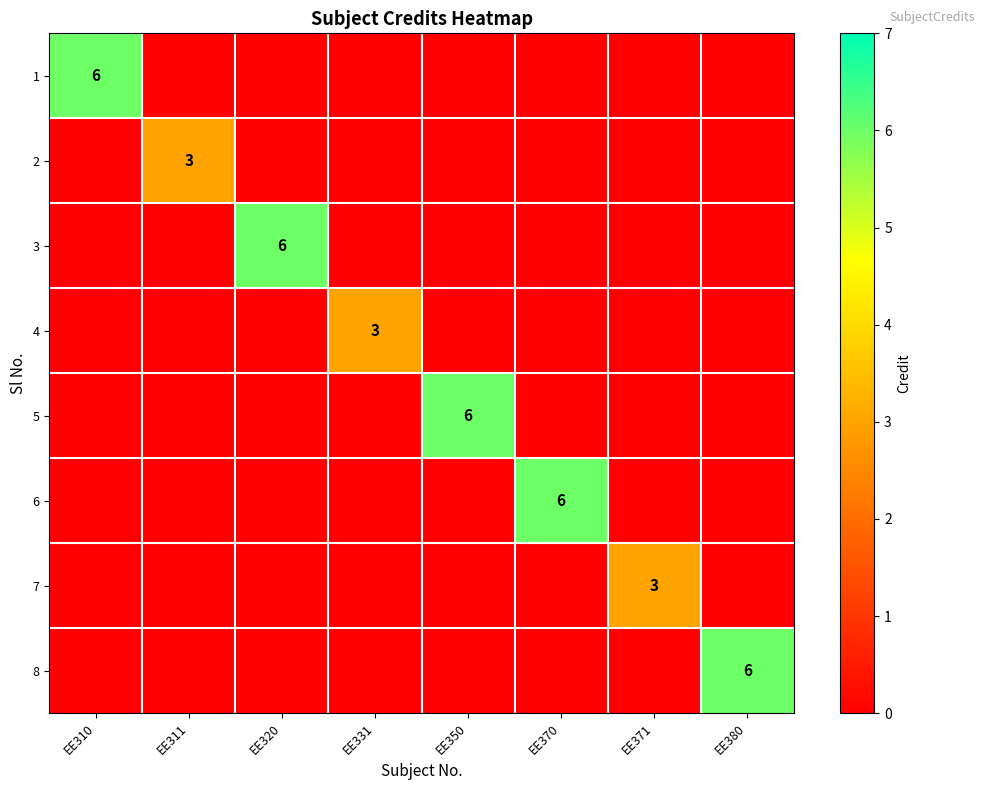

The 6 series shows 4 at EE380. True or false?

False